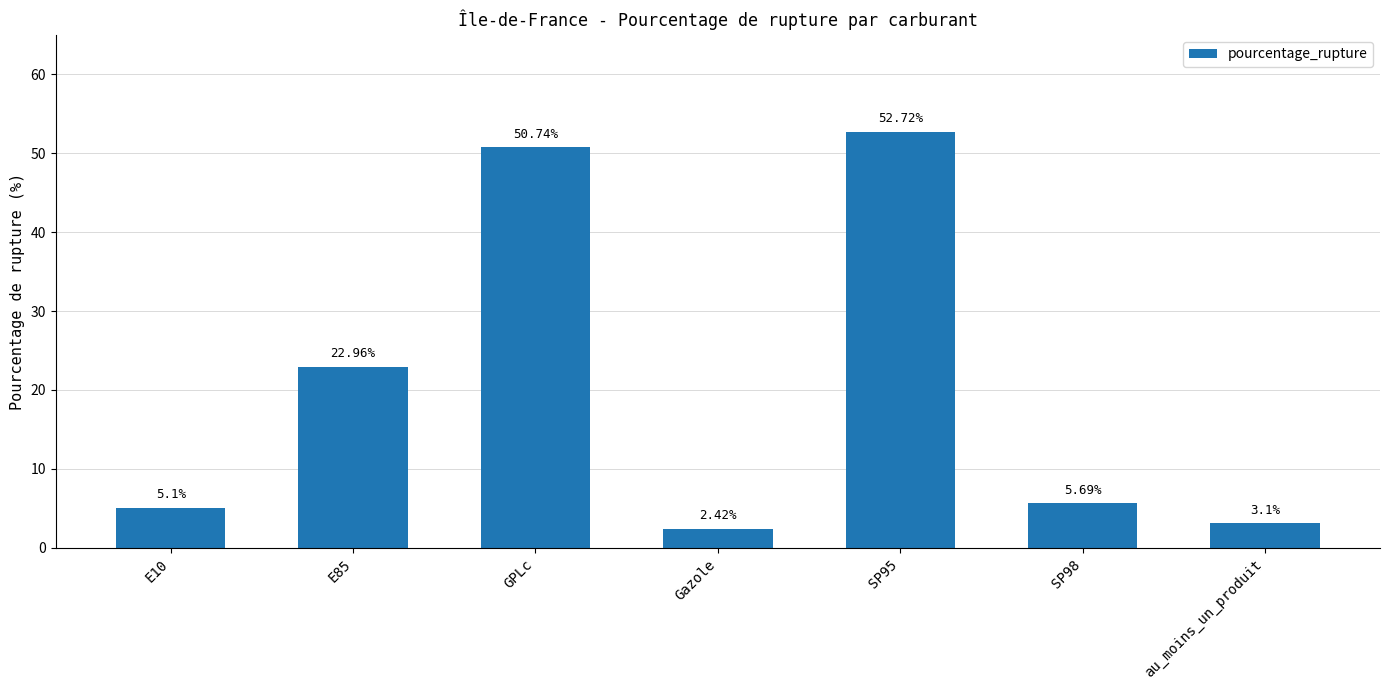

What is the ratio of the value at au_moins_un_produit to the value at GPLc?

0.1